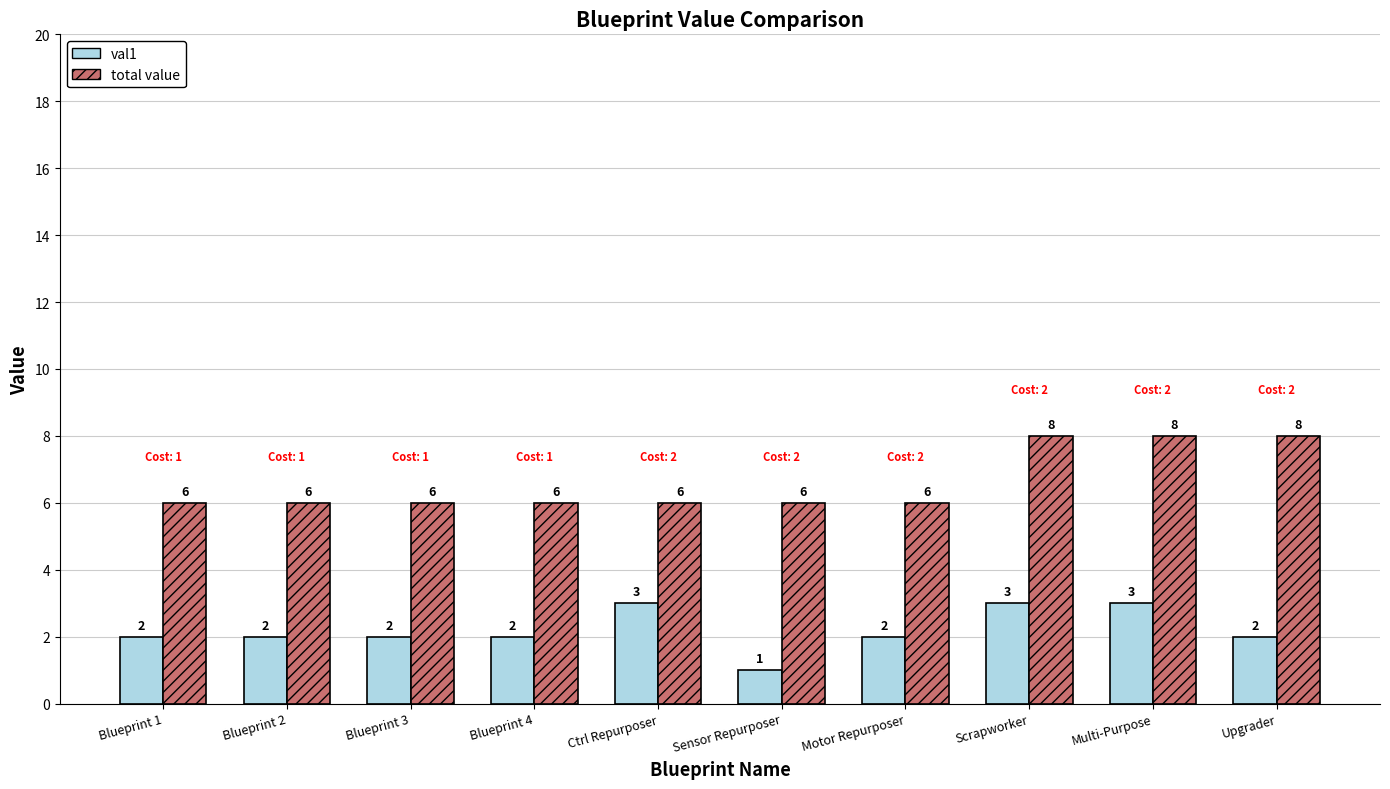

Rank the series by their maximum value, from highest to lowest.

total value, val1